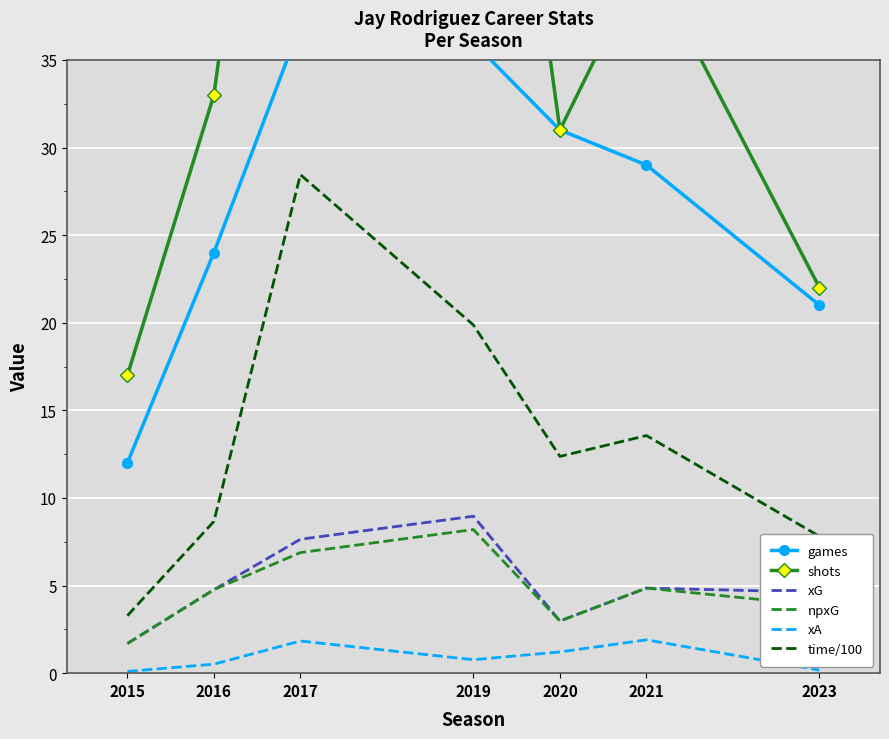

What is the difference between the maximum and minimum values in the games series?

25.0